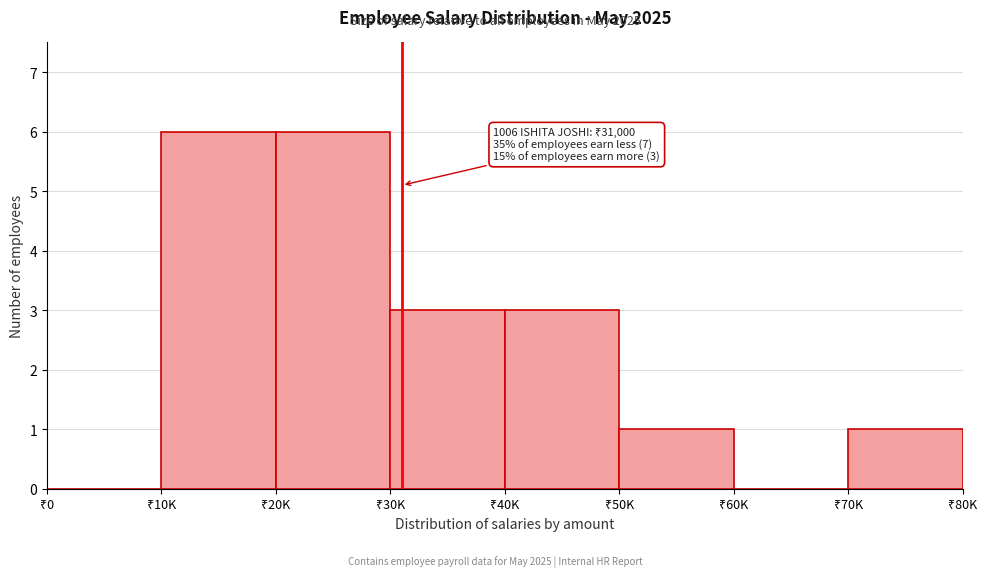

What is the sum of all values?

20